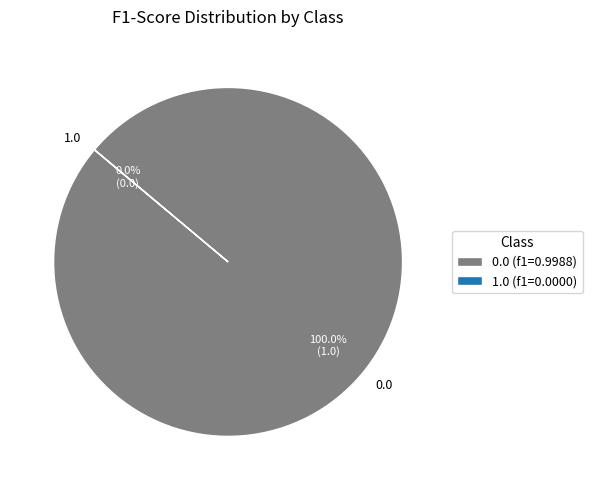

To the nearest percent, what portion does 0.0 represent?

100%